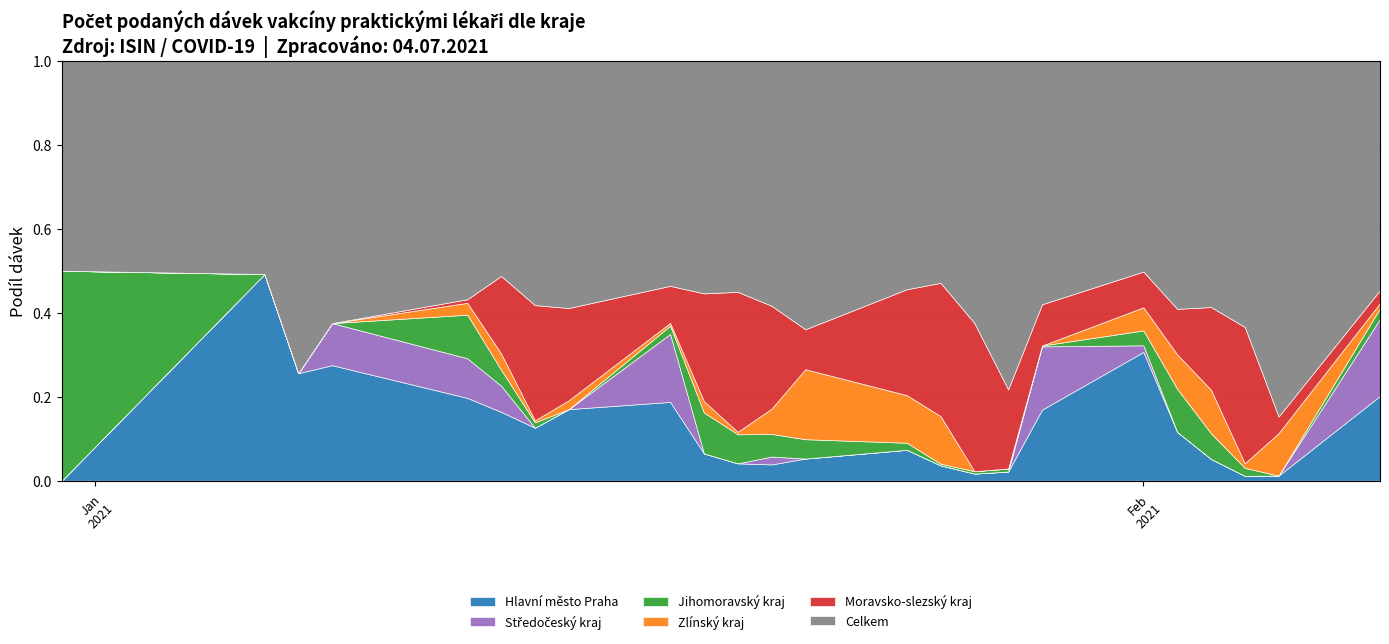

After their last crossing, which series has the higher values: Moravsko-slezský kraj or Středočeský kraj?

Středočeský kraj